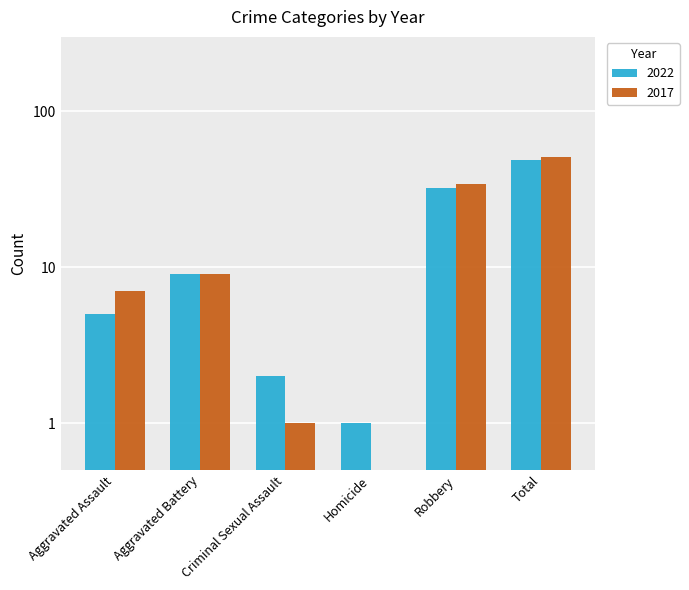

At which label is 2022 closest to 25?

Robbery